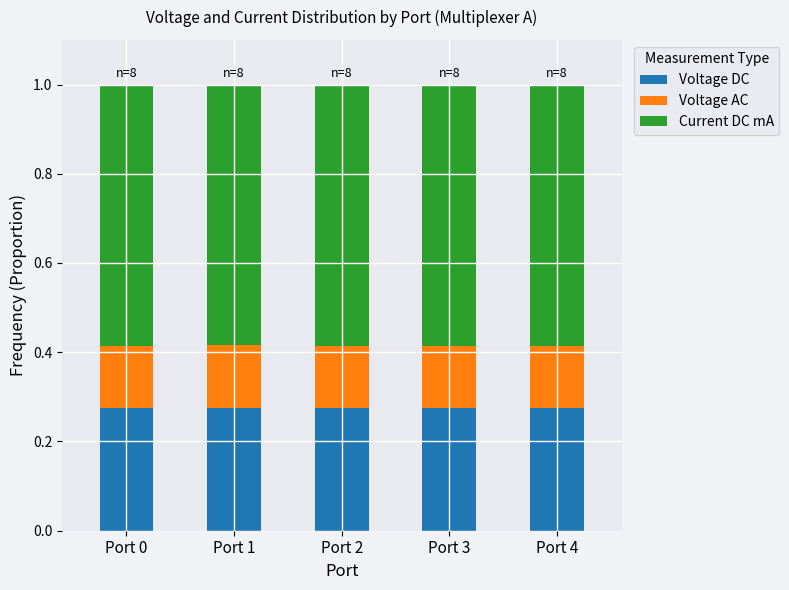

What is the total value across all series at Port 1?

1.0